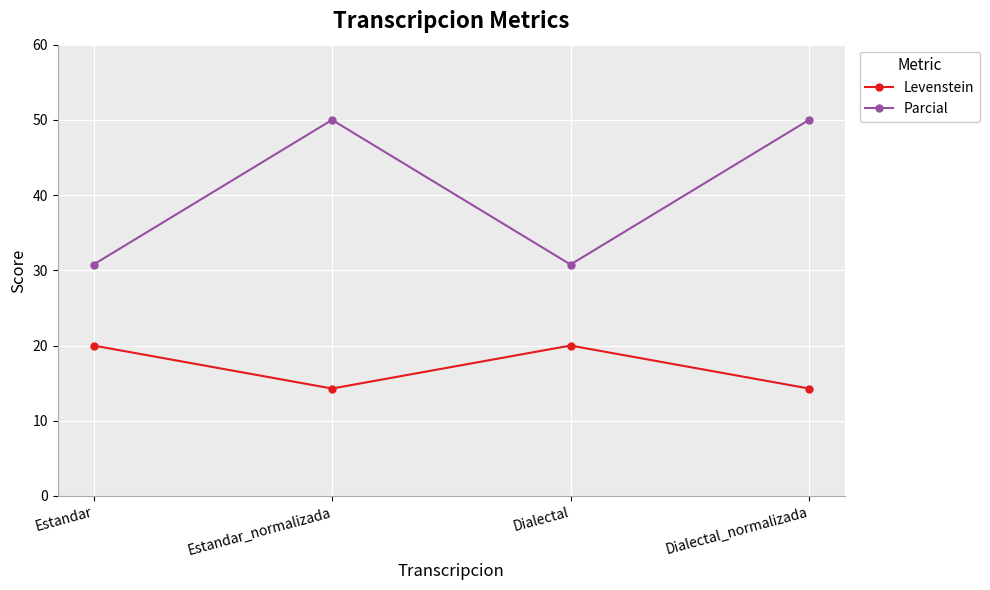

True or false: Parcial and Levenstein cross at least once.

False